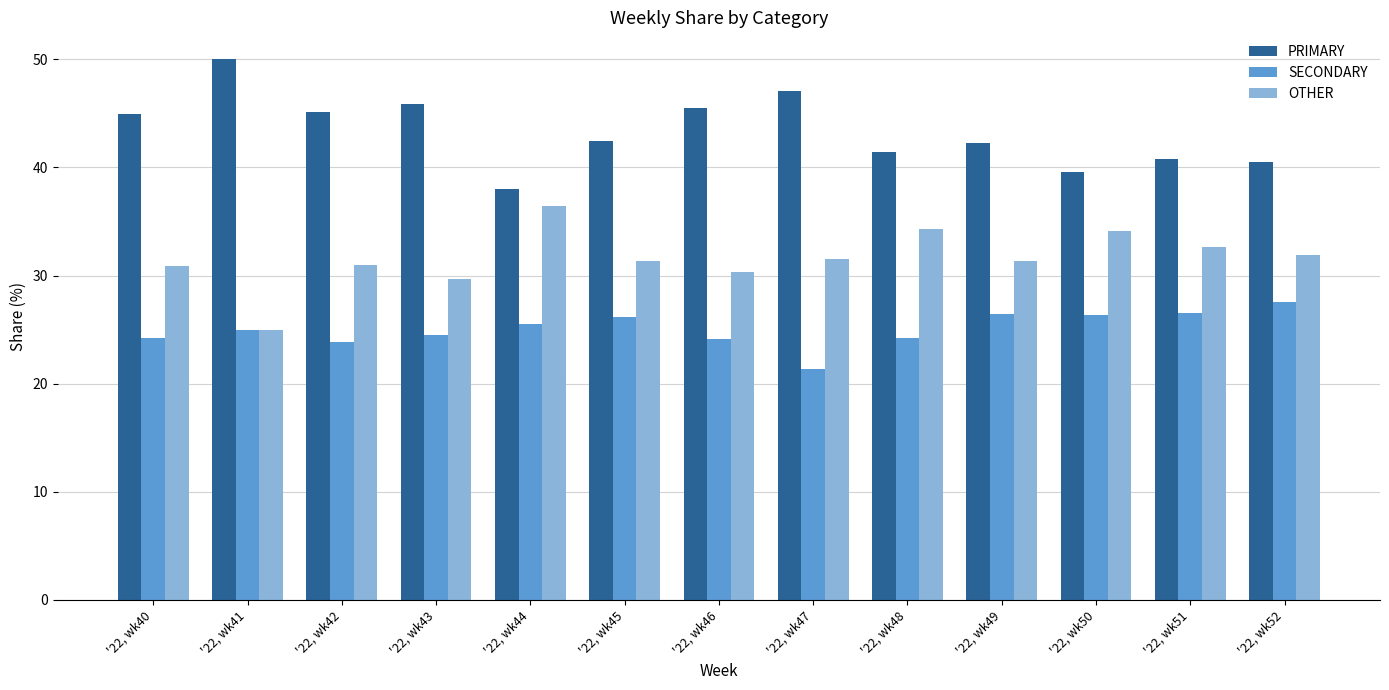

What is the lowest value of the PRIMARY series?

38.0